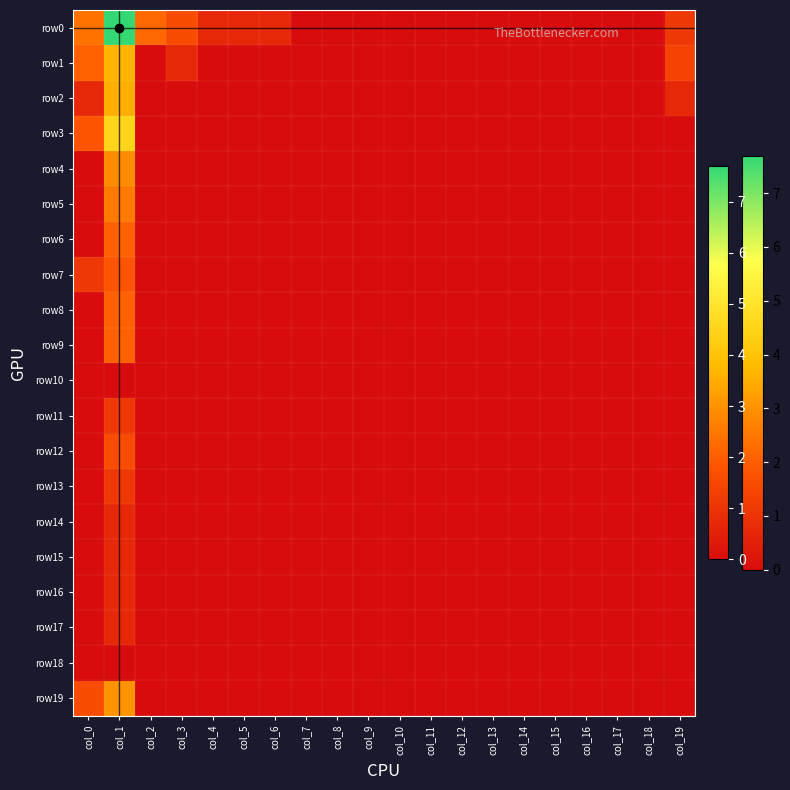

At which category is the sum across all series the highest?

col_1